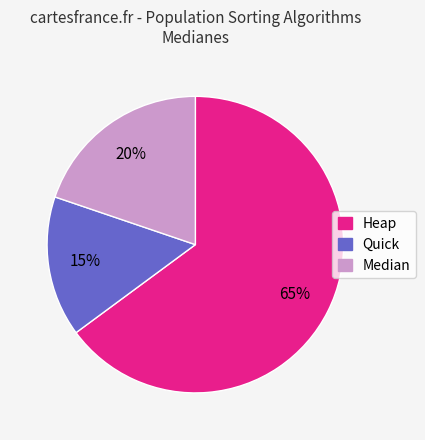

How many segments does this pie chart have?

3